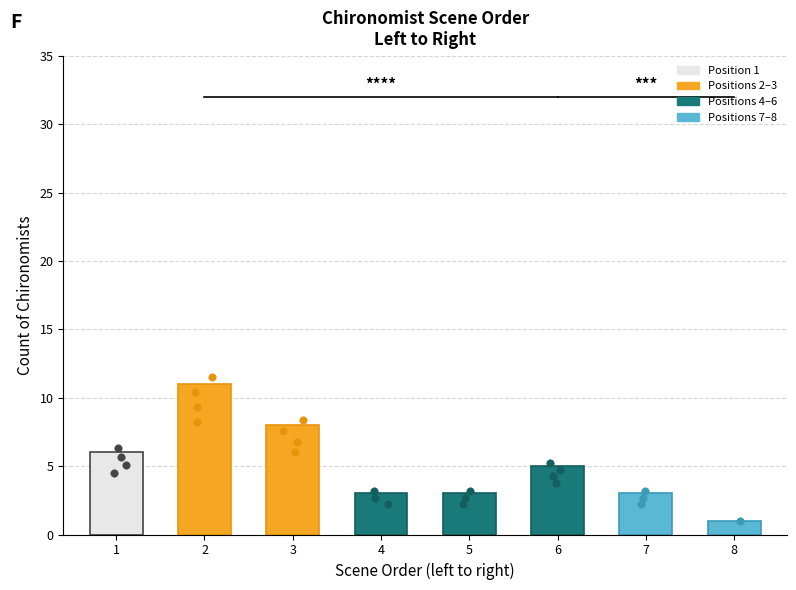

What is the change in value from 1 to 7?

-3